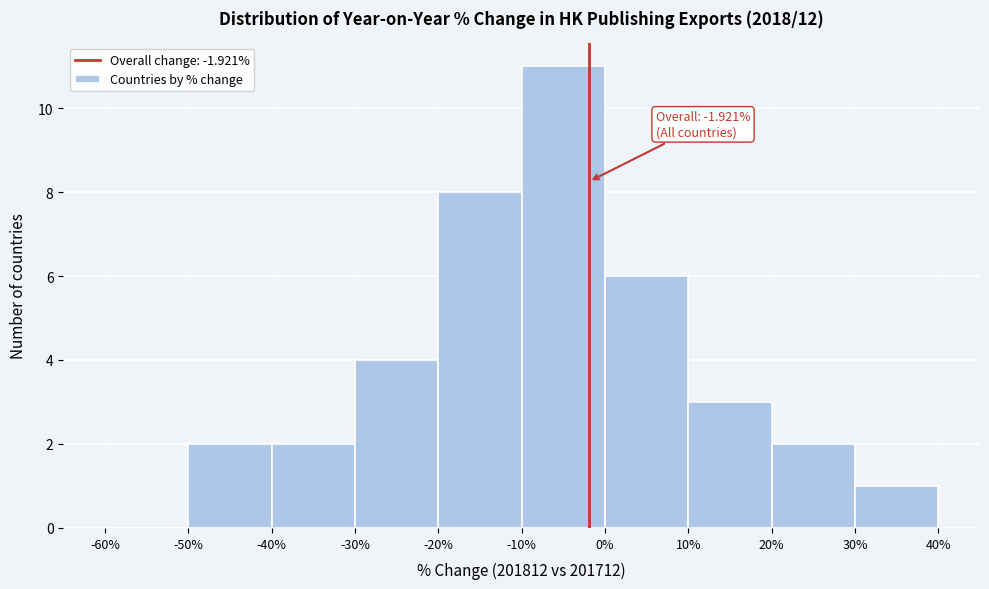

Over which range of the x-axis is the bar tallest?

-10% to 0%